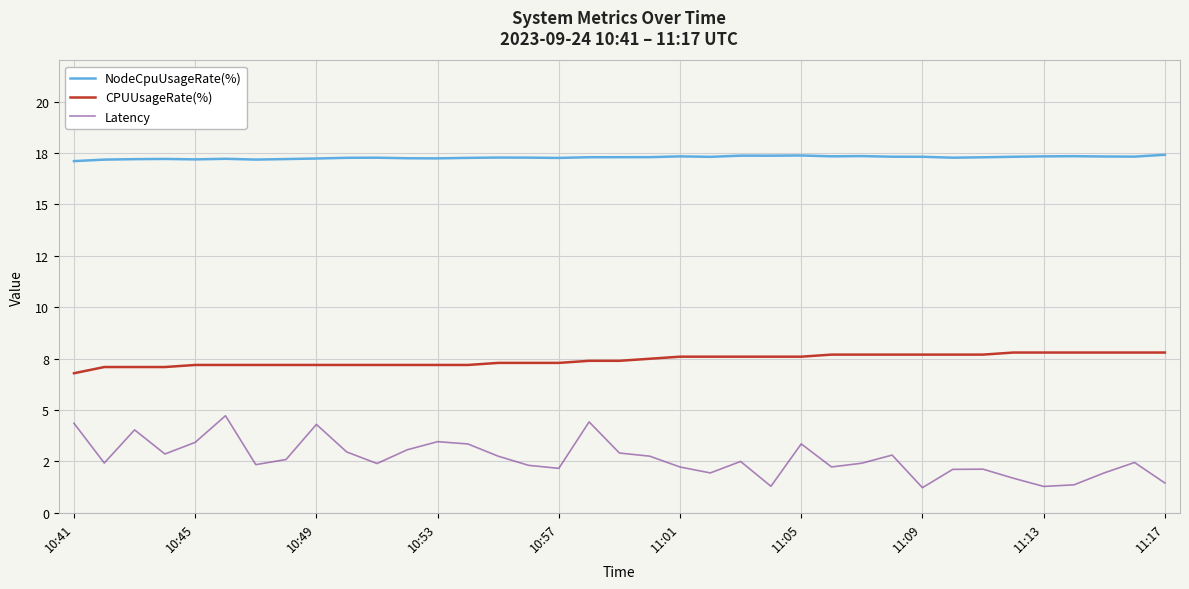

Which series has the widest spread of values?

Latency